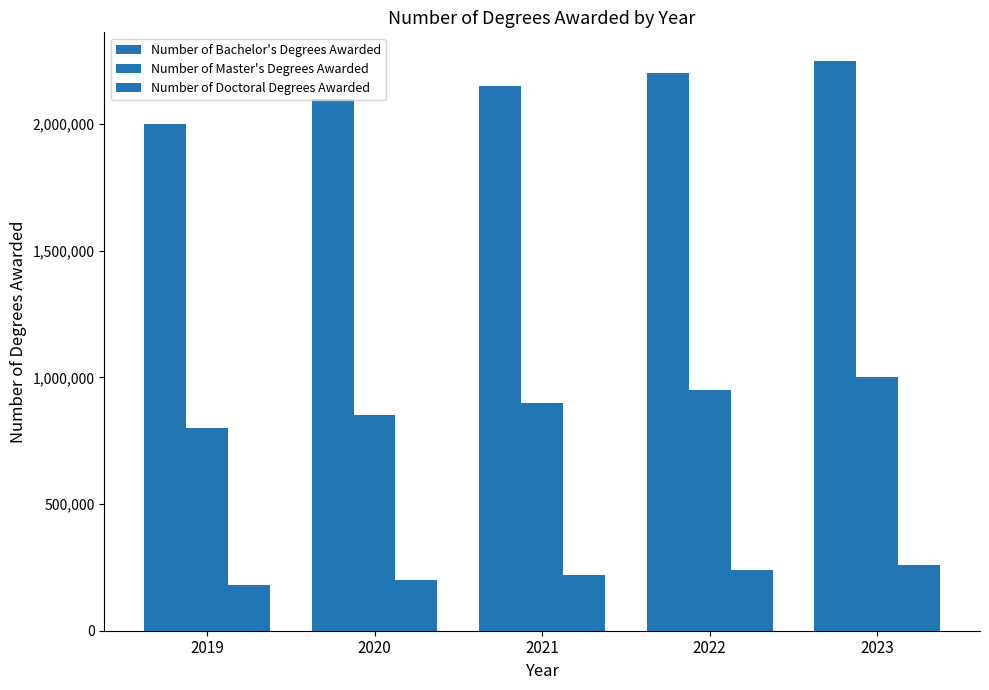

How many Number of Bachelor's Degrees Awarded values are between 2100000 and 2200000?

3